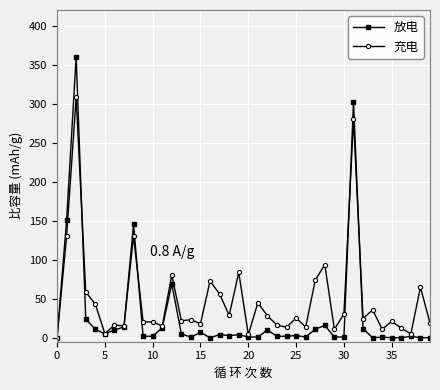

True or false: 充电 has more than 0 interior local peaks.

True